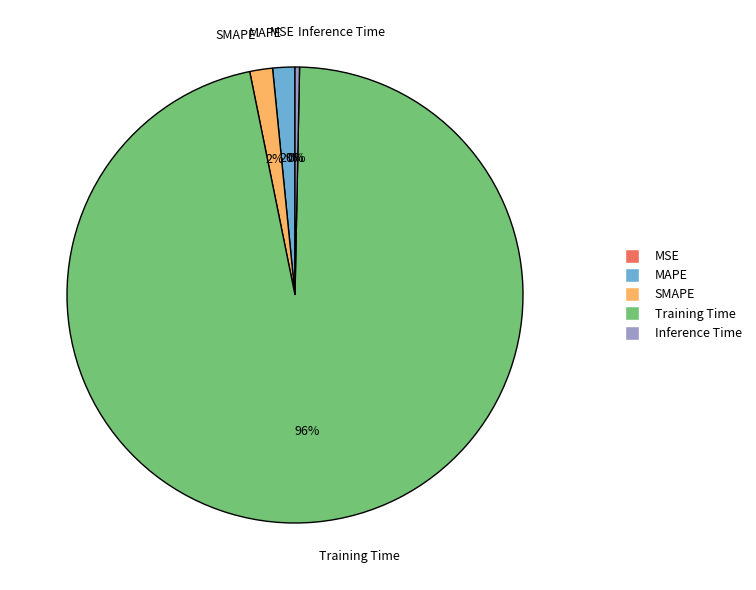

What is the smallest slice in the pie chart?

MSE